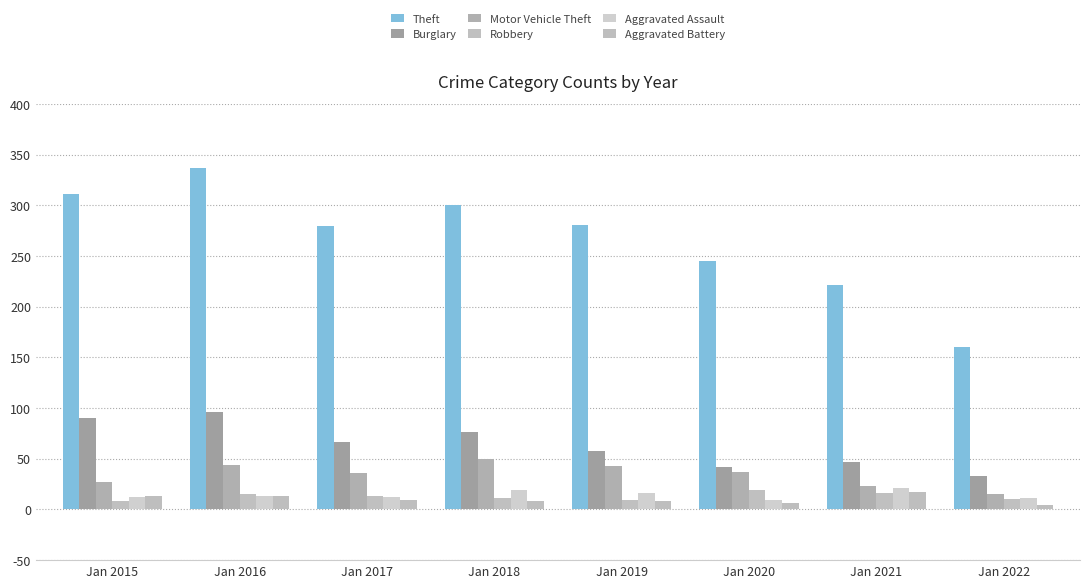

What is the minimum value shown in the chart?

4